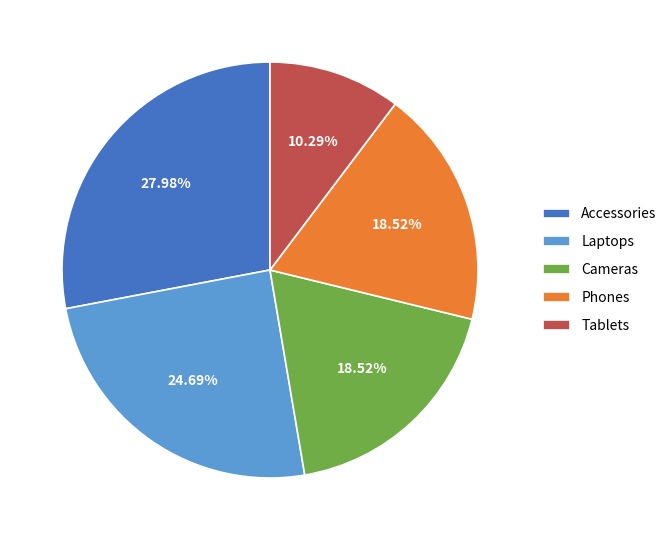

Which category has the biggest portion of the pie?

Accessories